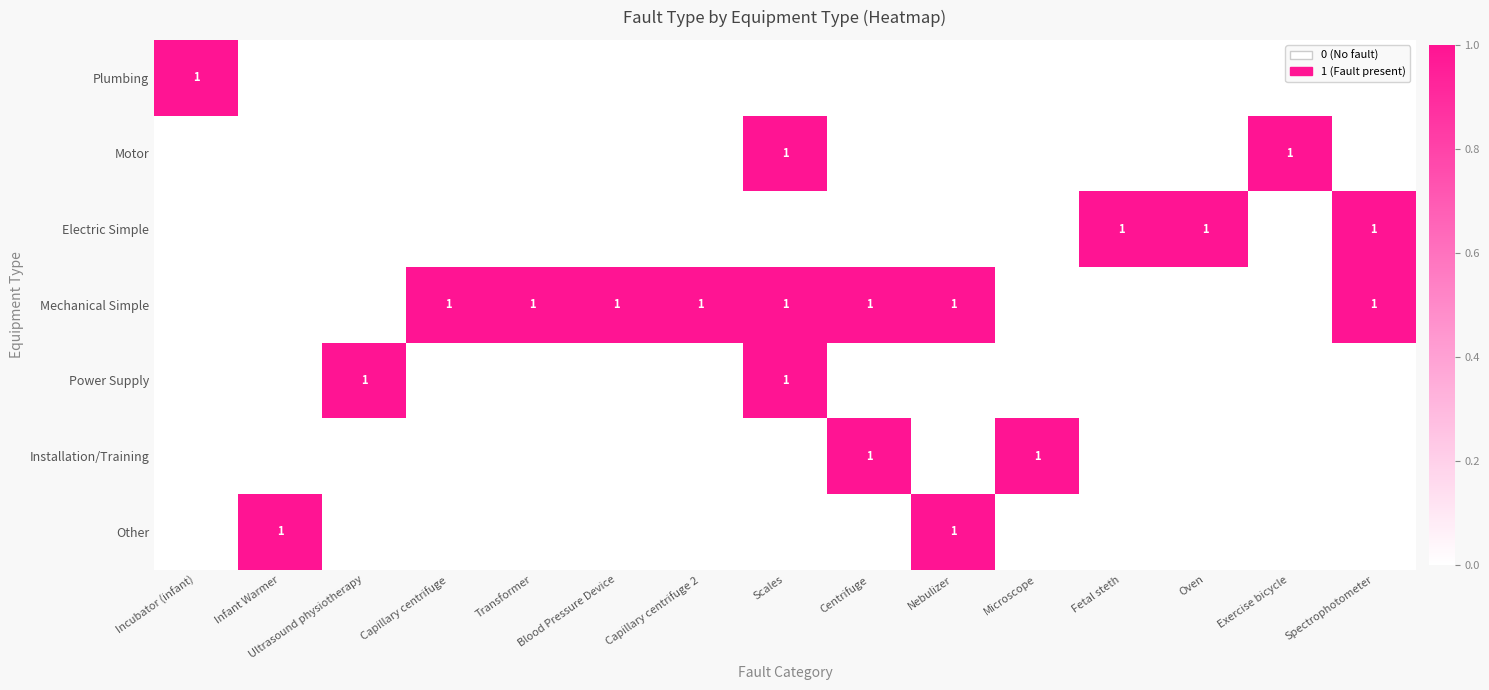

At which category is the sum across all series the highest?

Scales